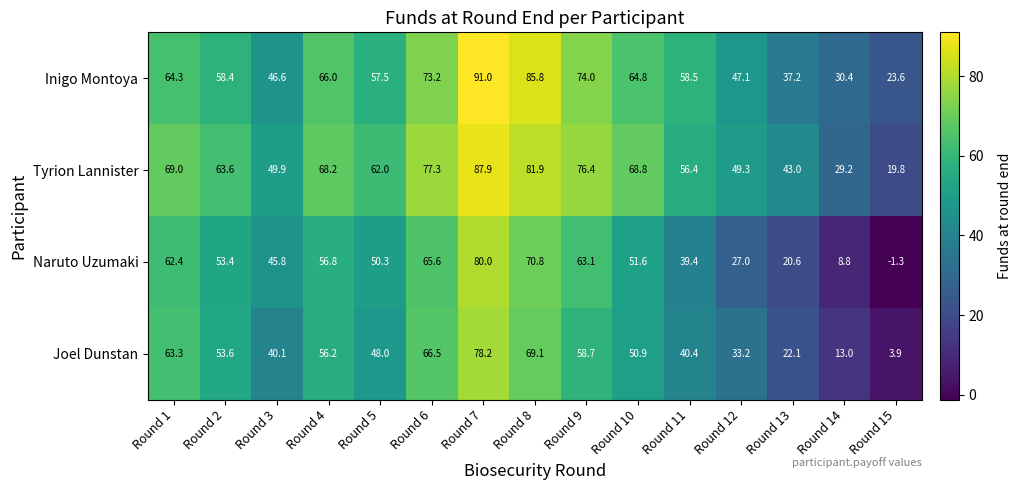

Where does the Joel Dunstan series first go above 50?

Round 1